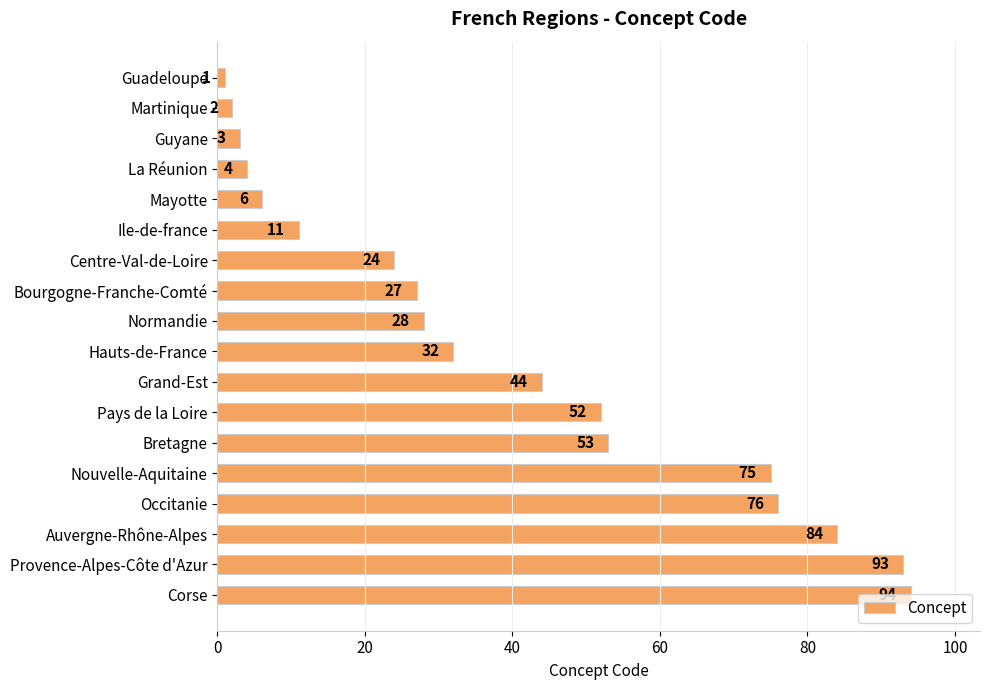

True or false: the data shows 17 at Ile-de-france.

False